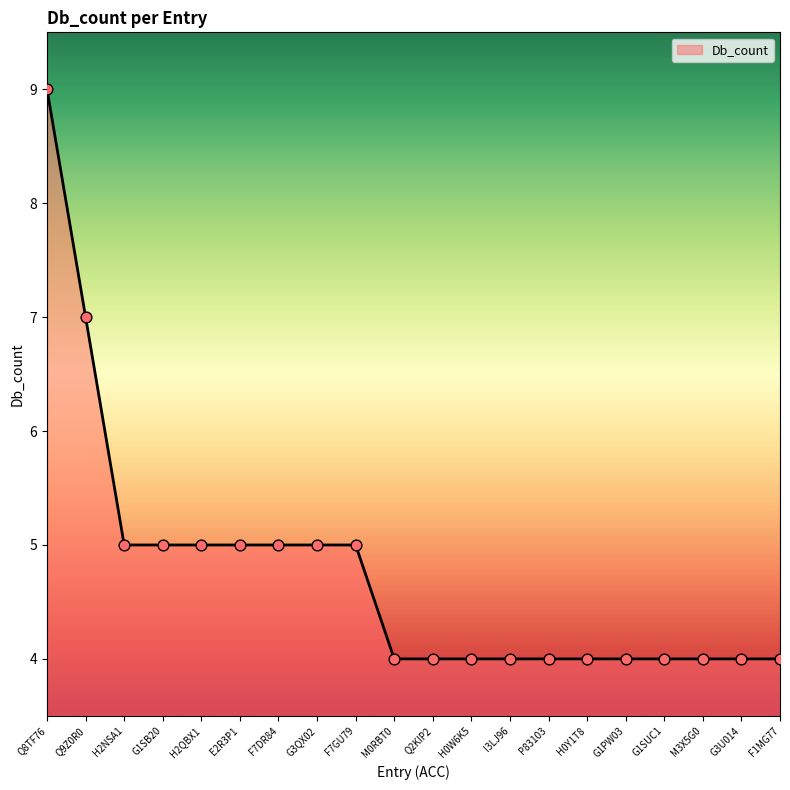

Which has a higher value, F7GU79 or F1MG77?

F7GU79